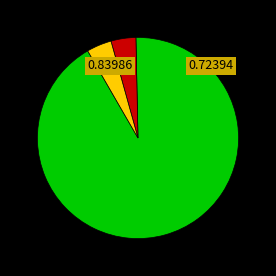

Is there a majority slice in this chart?

Yes